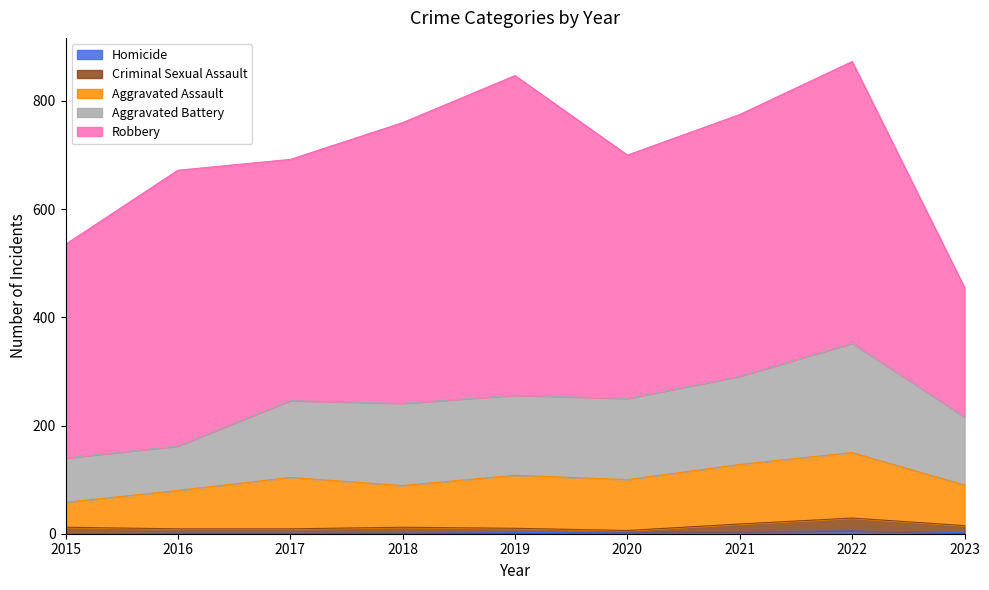

True or false: Homicide and Criminal Sexual Assault cross at least once.

False